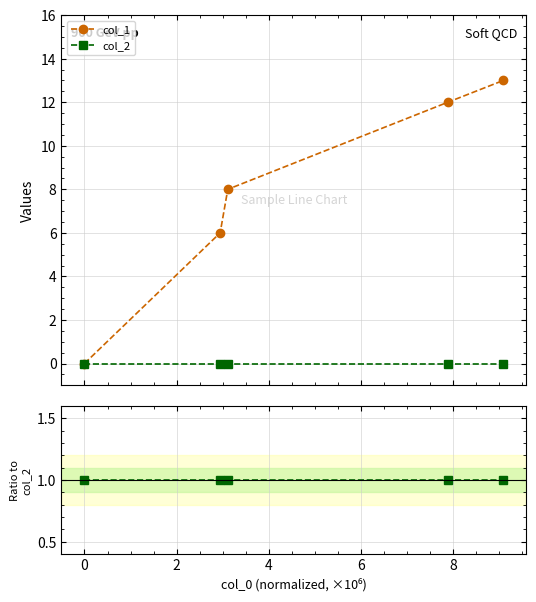

Is the value of col_2 at 0 greater than the value of col_1 at −2?

No